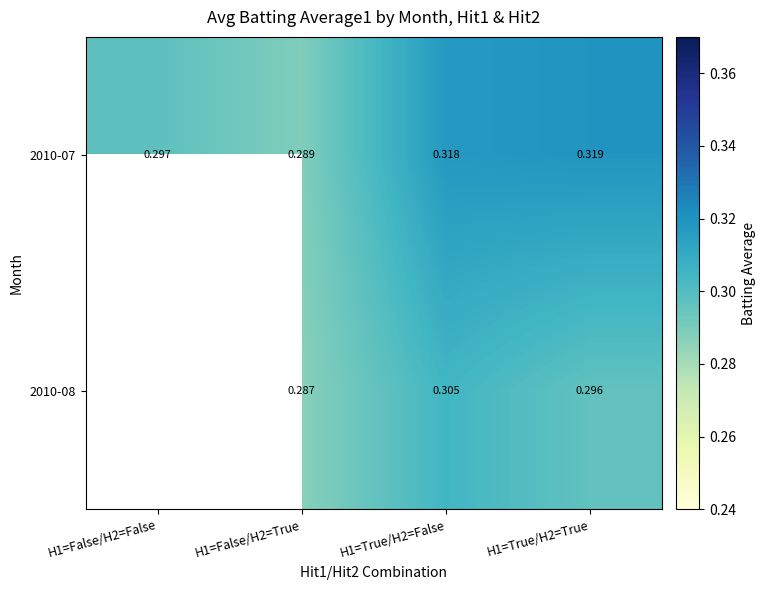

Is the value of 2010-07 at H1=False/H2=False greater than the value of 2010-08 at H1=True/H2=False?

No